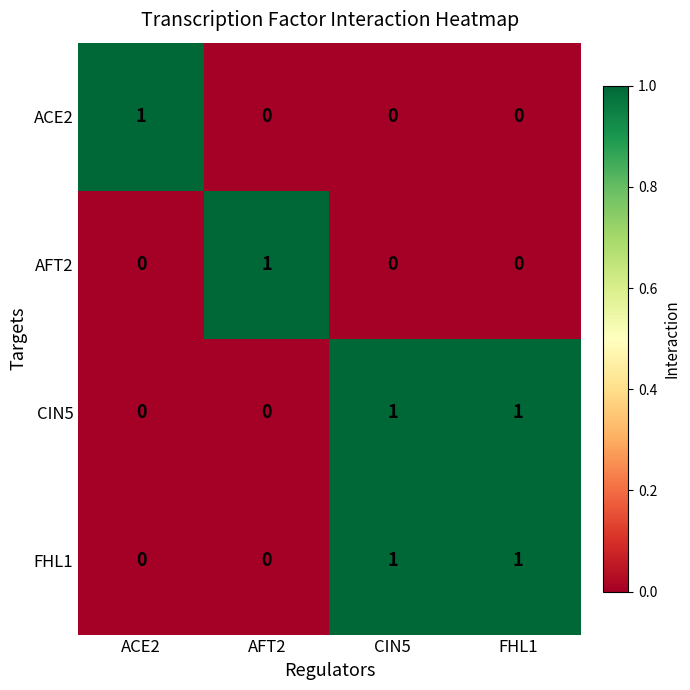

At how many categories does at least one series exceed 0?

4